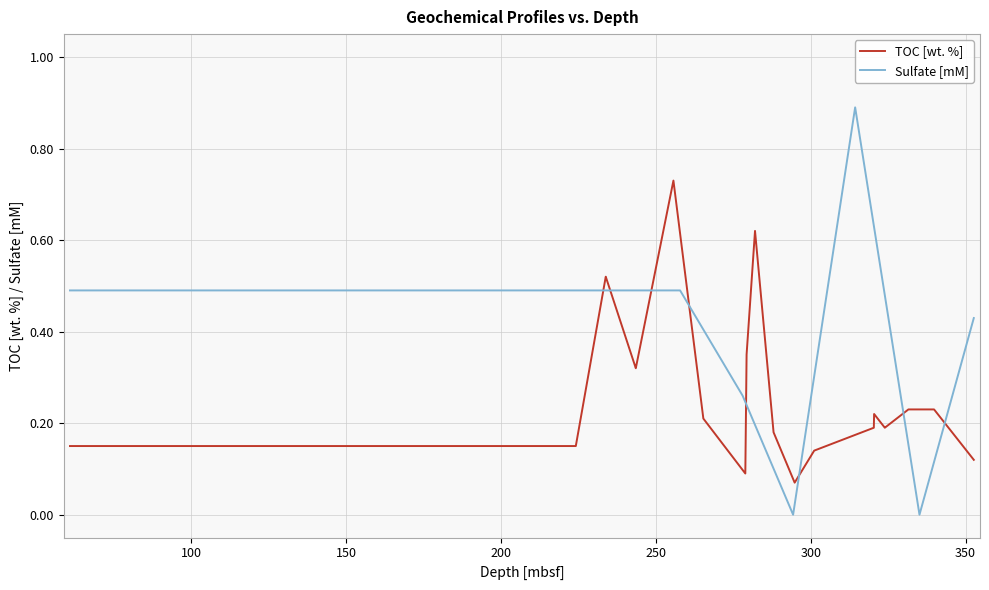

Is this an area chart (filled region under the line)?

No